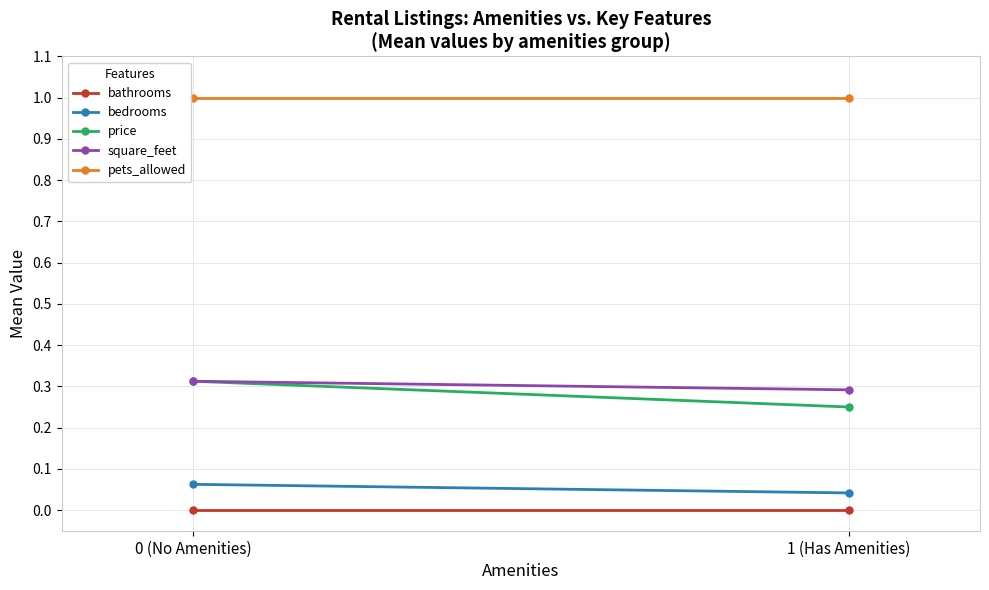

Rank the series by their maximum value, from highest to lowest.

pets_allowed, price, square_feet, bedrooms, bathrooms